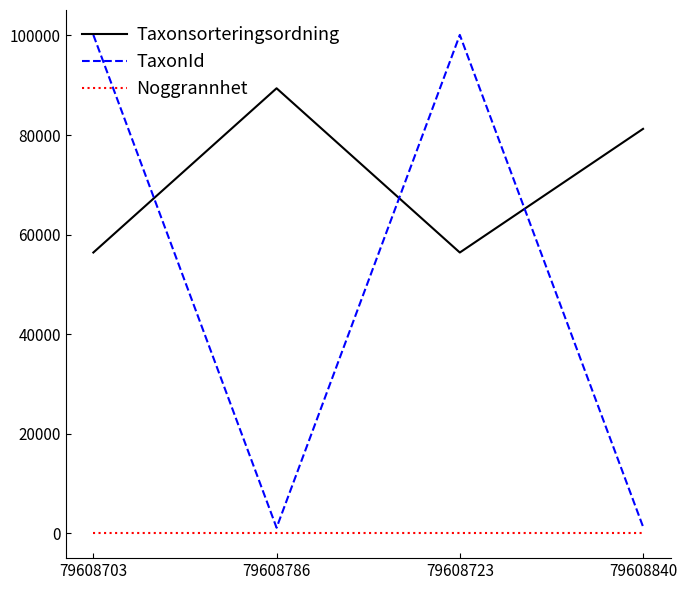

True or false: TaxonId has more than 0 interior local peaks.

True